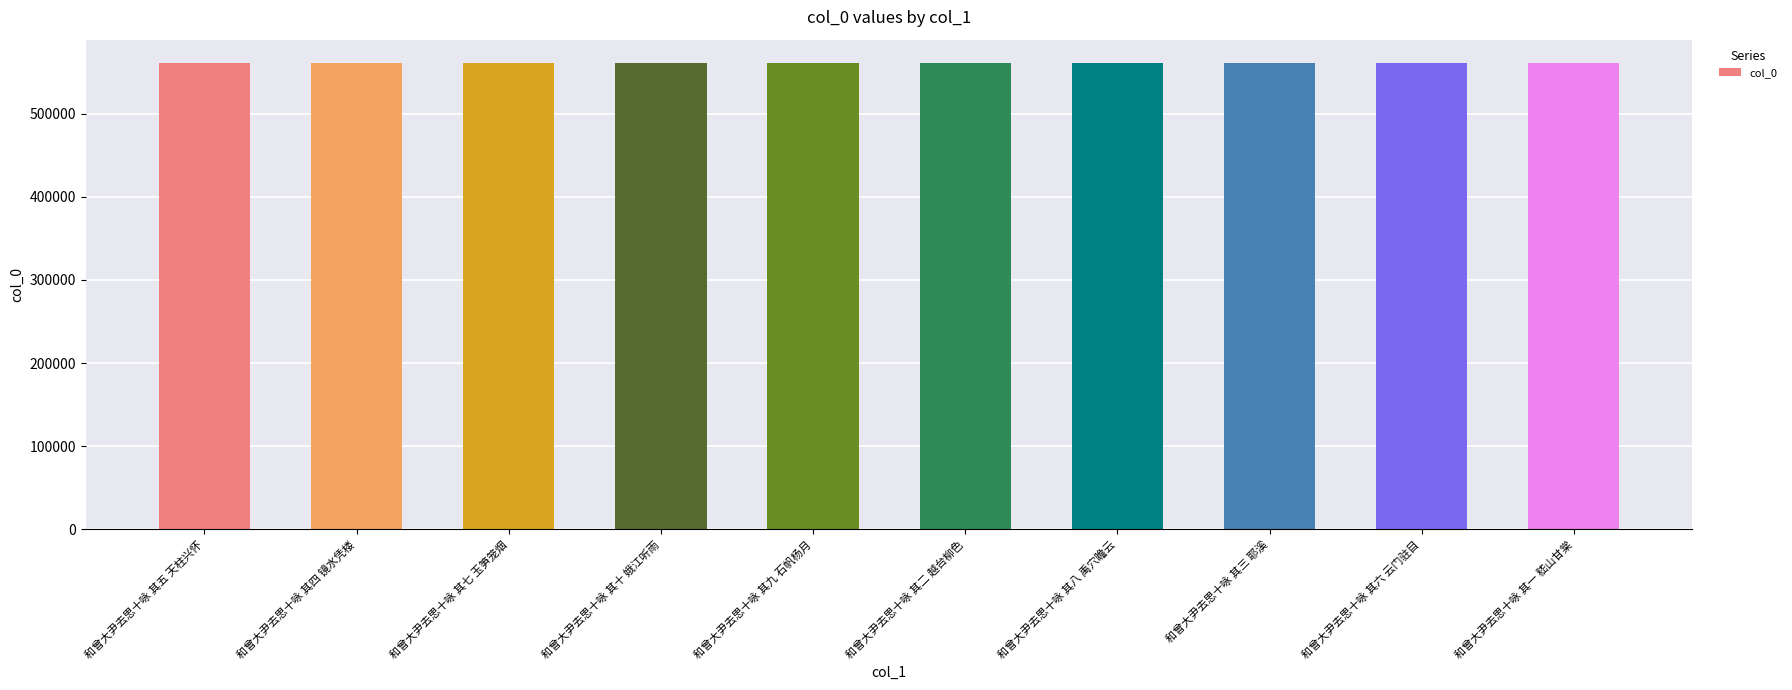

Approximately how many times larger is the value at 和曾大尹去思十咏 其六 云门驻目 compared to 和曾大尹去思十咏 其五 天柱兴怀?

1.0